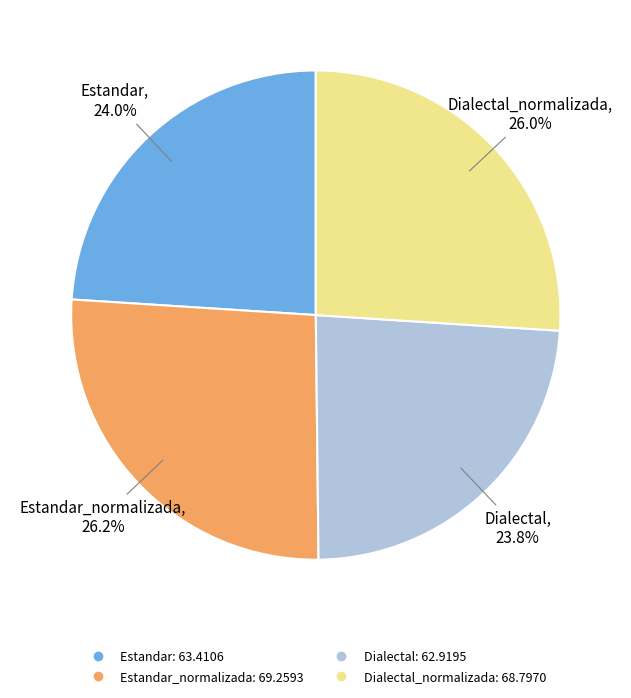

Is there a majority slice in this chart?

No